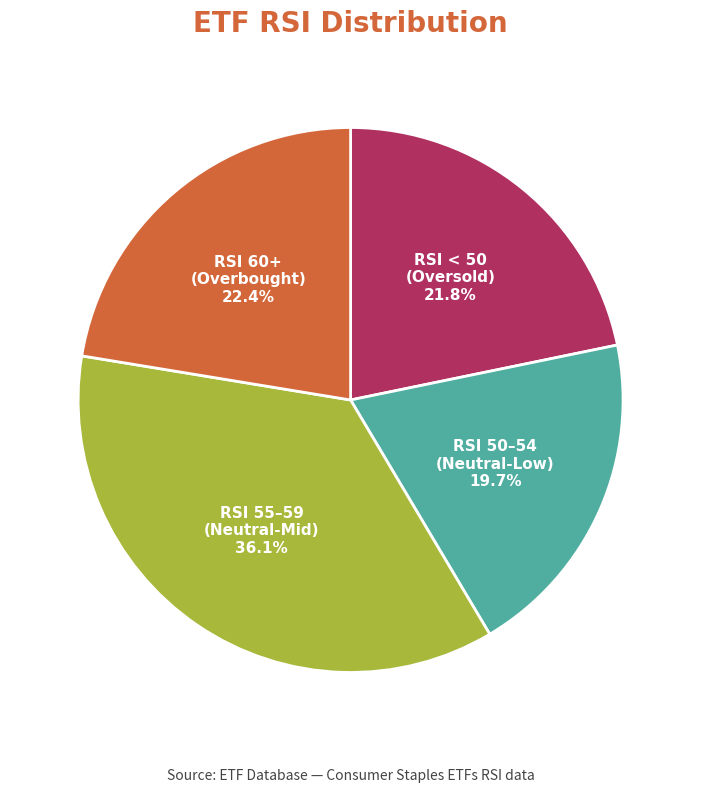

Is there a majority slice in this chart?

No